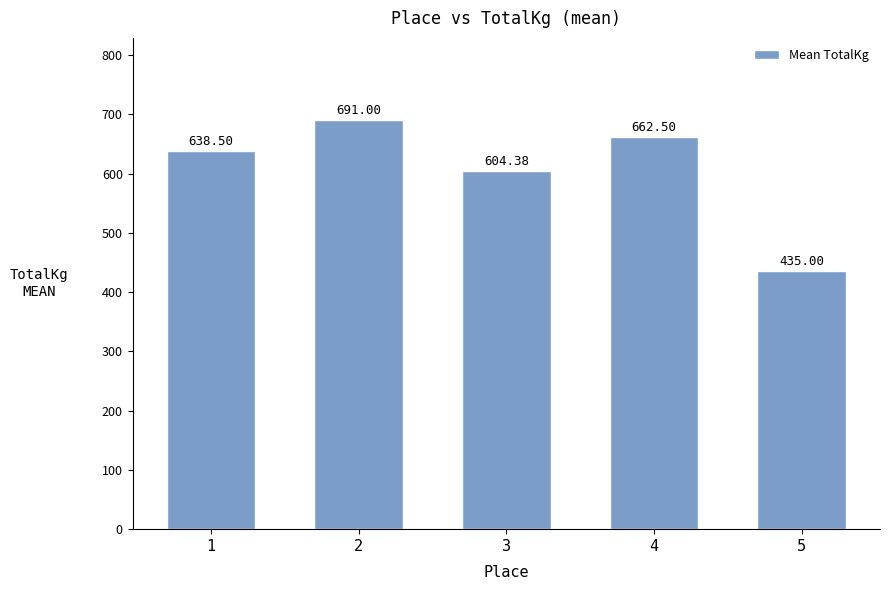

What is the smallest value displayed?

435.0